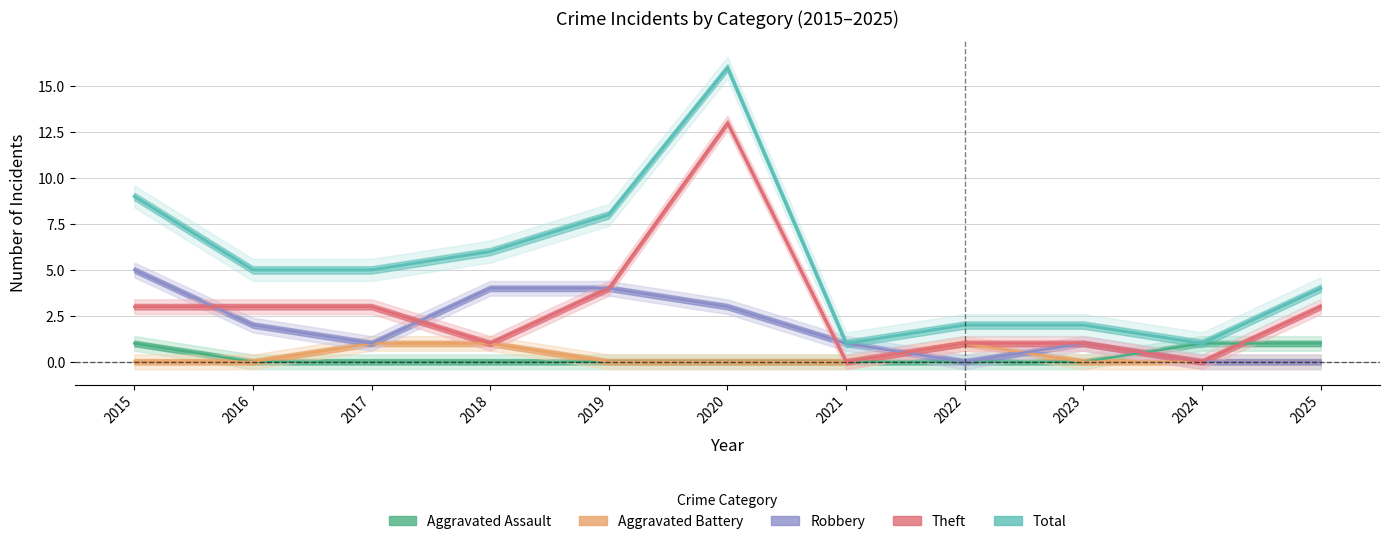

Which category has the lowest value in the Aggravated Assault series?

2016